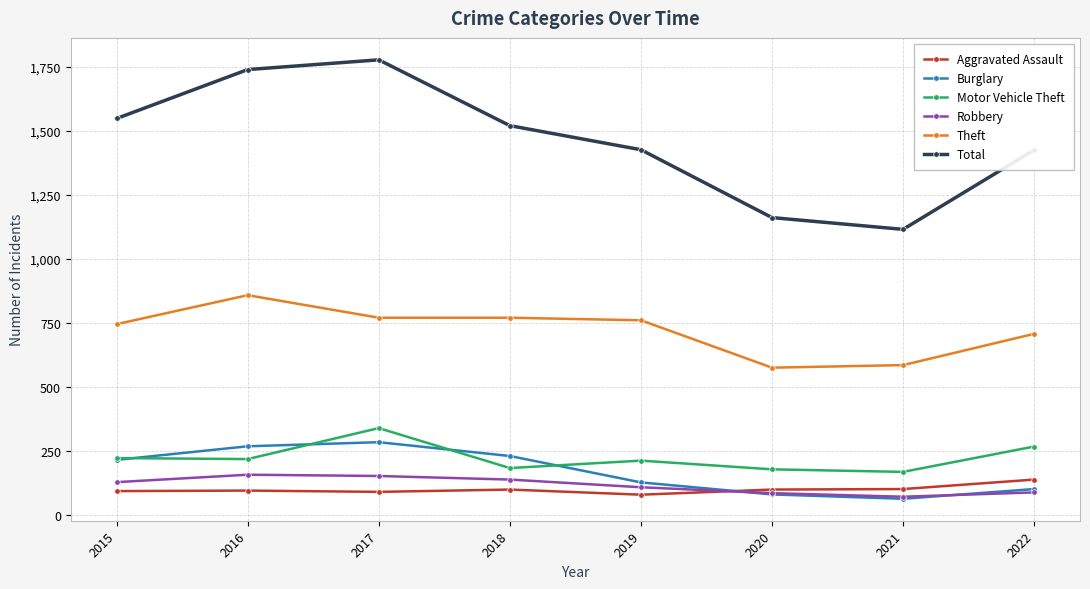

What is the highest value of the Burglary series?

285